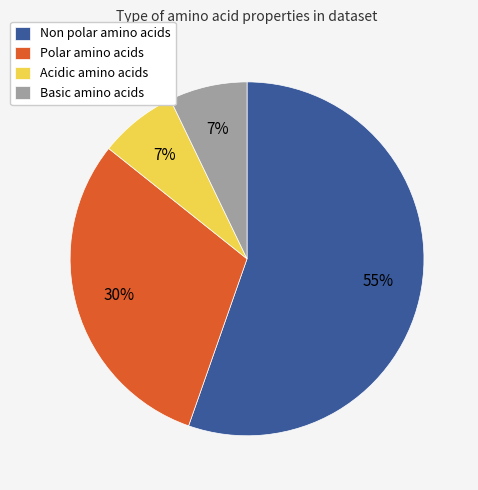

Does any single category account for the majority?

Yes